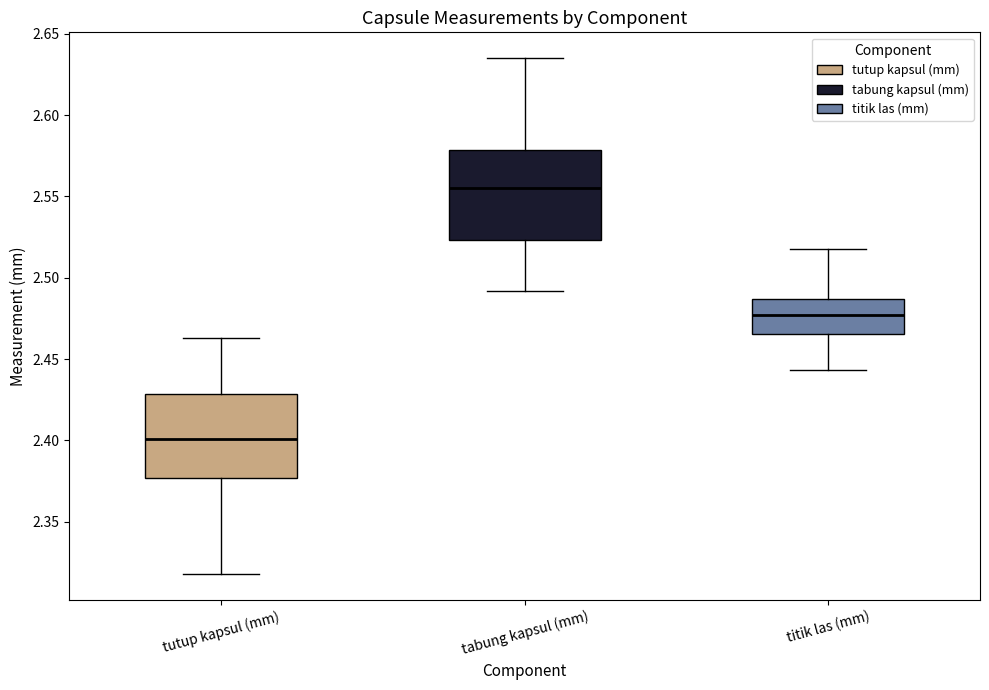

Reading left to right, read every box against the y-axis: the position of its median line, the range the box covers, and the ends of its whiskers. The values are not printed on the chart, so give them approximately, as read against the axis.

tutup kapsul (mm): median 2.400, box 2.375 to 2.430, whiskers 2.320 to 2.465
tabung kapsul (mm): median 2.555, box 2.525 to 2.580, whiskers 2.490 to 2.635
titik las (mm): median 2.475, box 2.465 to 2.485, whiskers 2.445 to 2.520